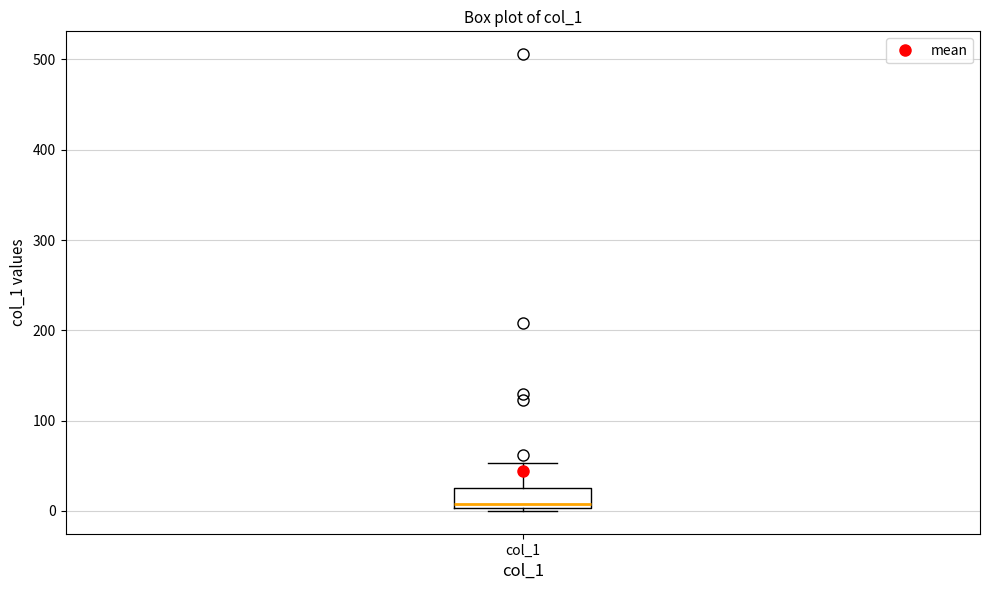

Transcribe this box plot: give where the median line is, the range the box spans, and where the two whiskers end, as read against the y-axis. The values are not printed on the chart, so give them approximately, as read against the axis.

median 10, box 0 to 20, whiskers 0 (just below the box's lower edge) to 50